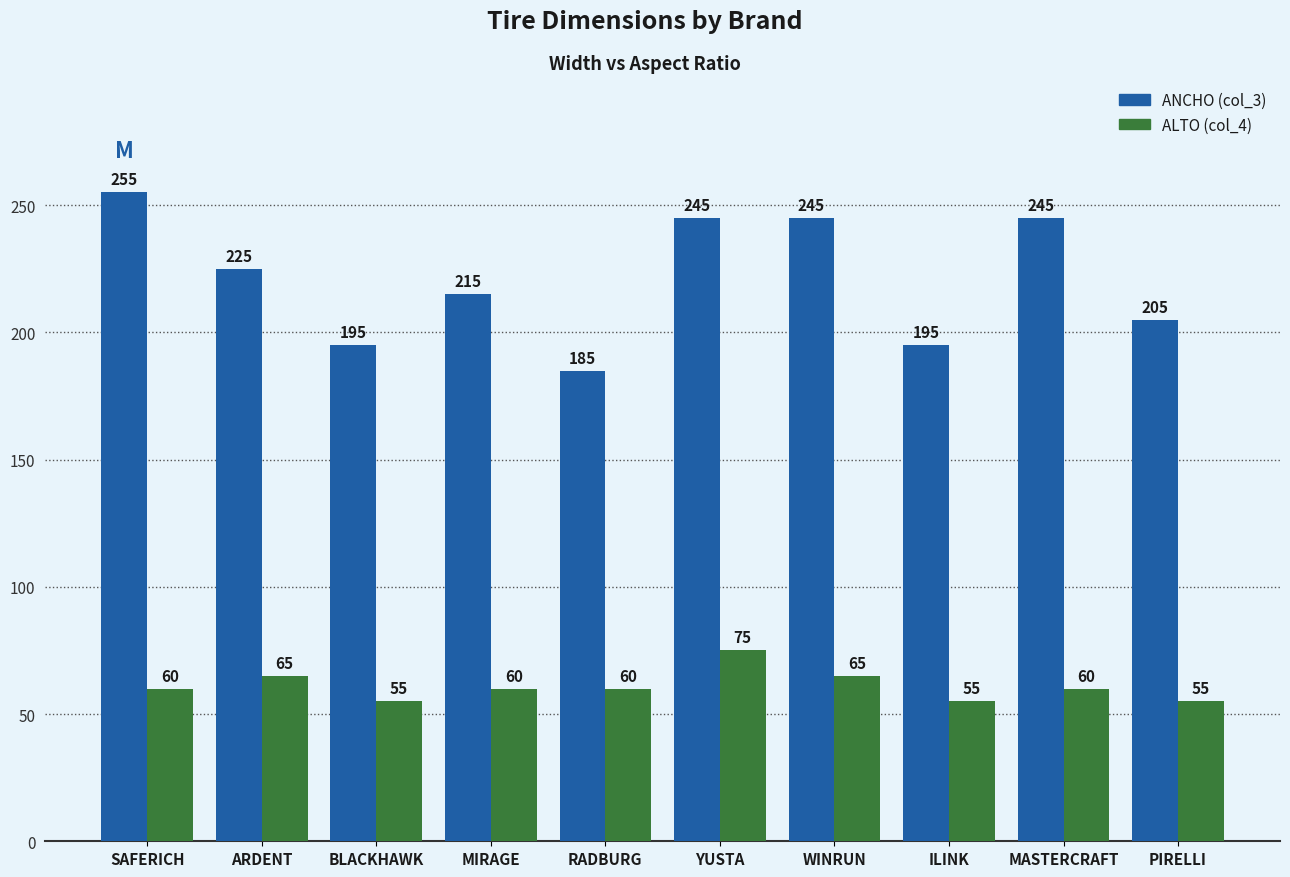

At which label does ALTO (col_4) reach its peak?

YUSTA